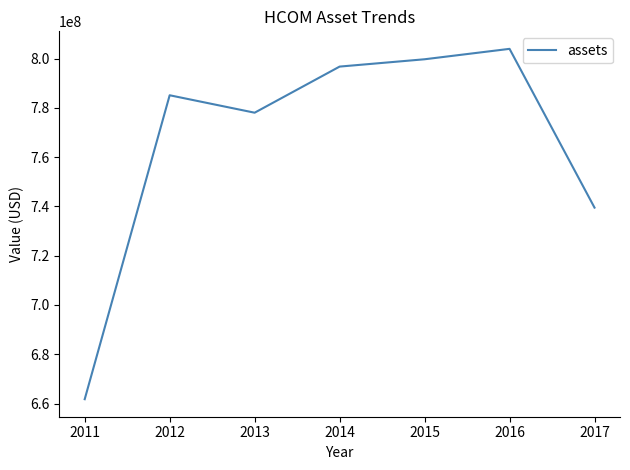

Reading left to right, transcribe all the data shown in this chart.

2011=661772000	2012=785092000	2013=778015000	2014=796724000	2015=799695000	2016=803921000	2017=739506000